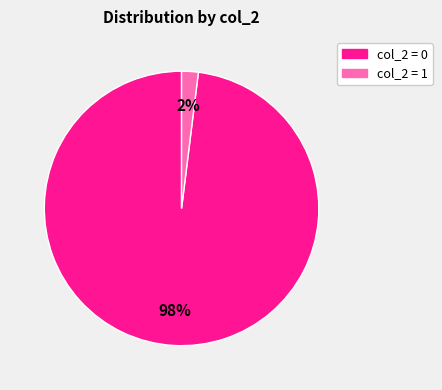

Does any single category account for the majority?

Yes